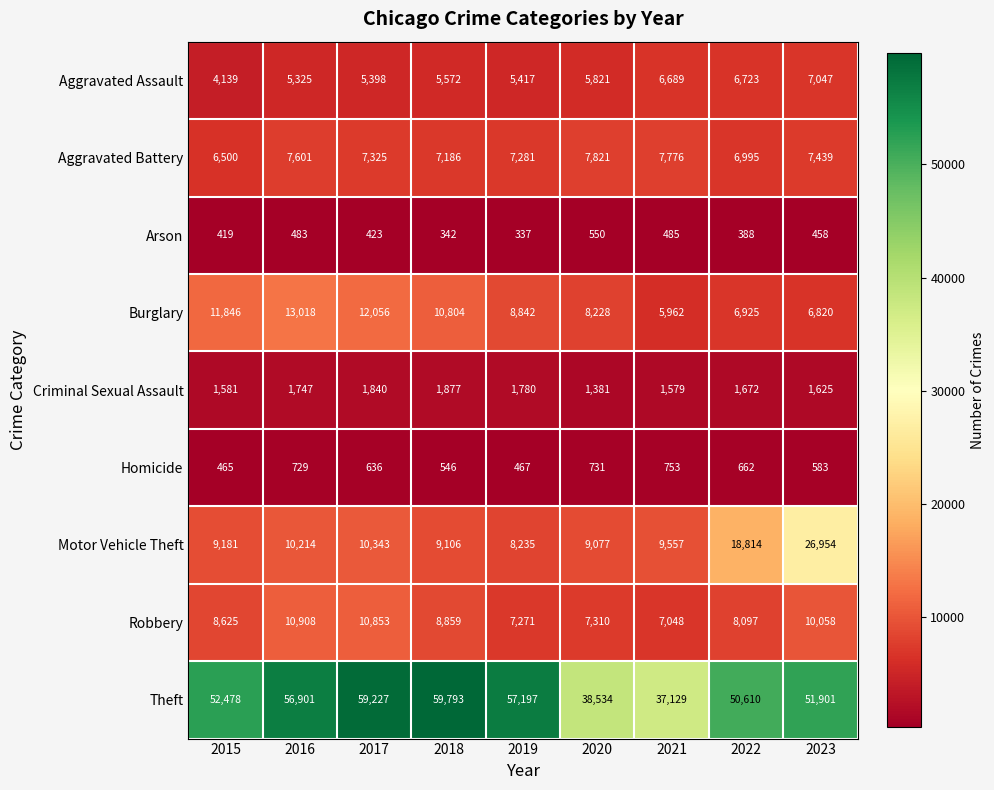

Read the Criminal Sexual Assault value at 2017, to the nearest 5.

1840